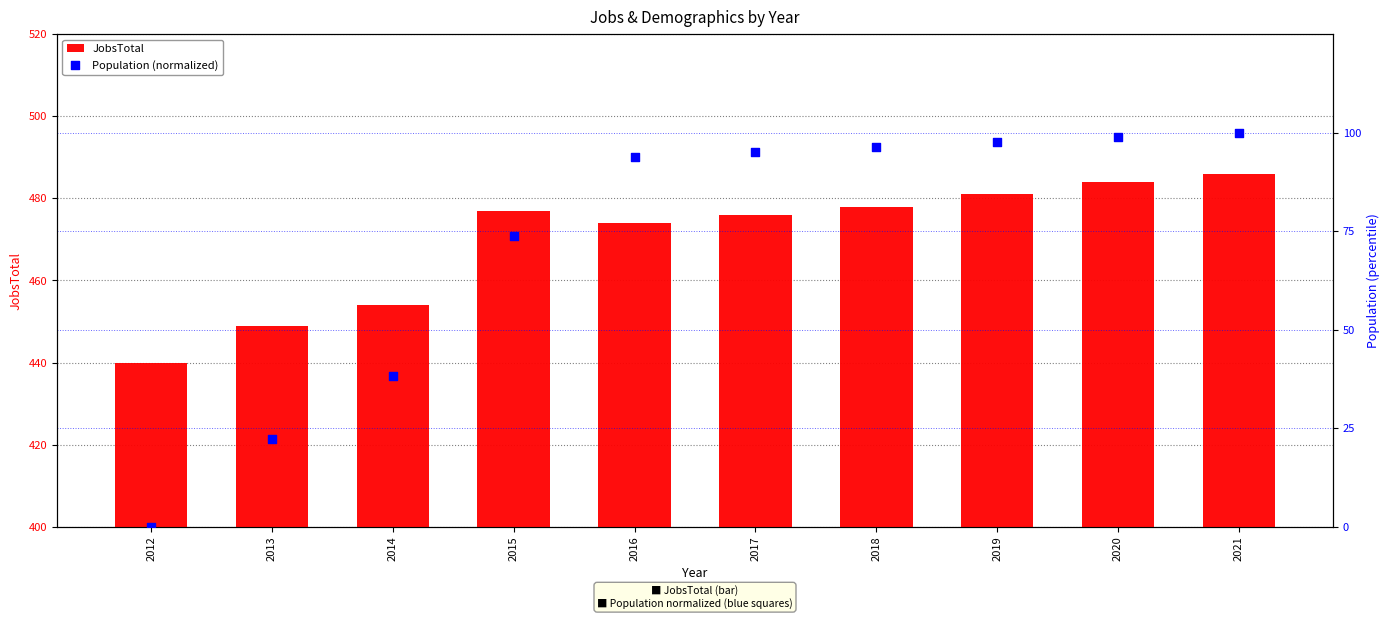

At how many categories does at least one series exceed 198?

10